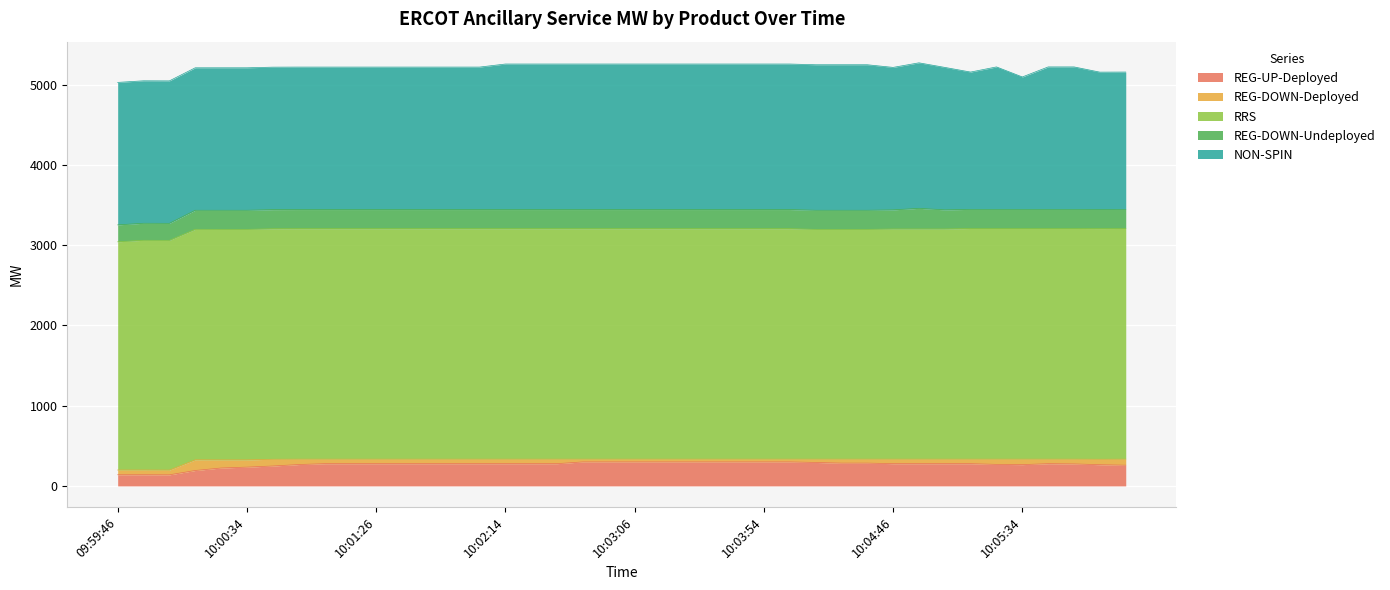

At which label does REG-UP-Deployed reach its peak?

10:02:46